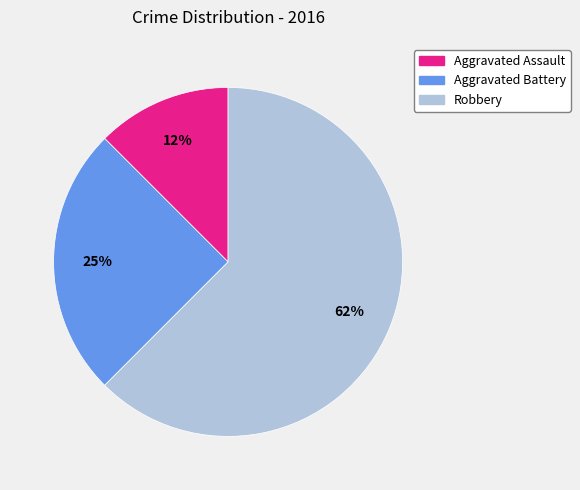

Rank the categories by value from lowest to highest.

Aggravated Assault, Aggravated Battery, Robbery